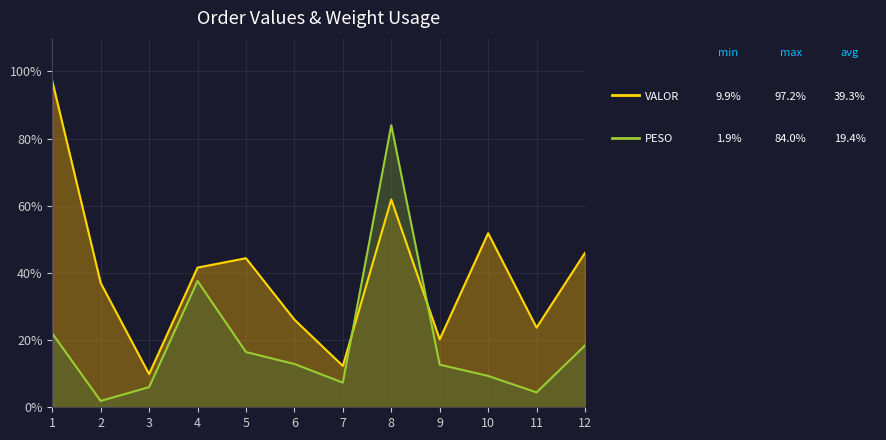

Is it true that VALOR equals 4.2 at 3?

False